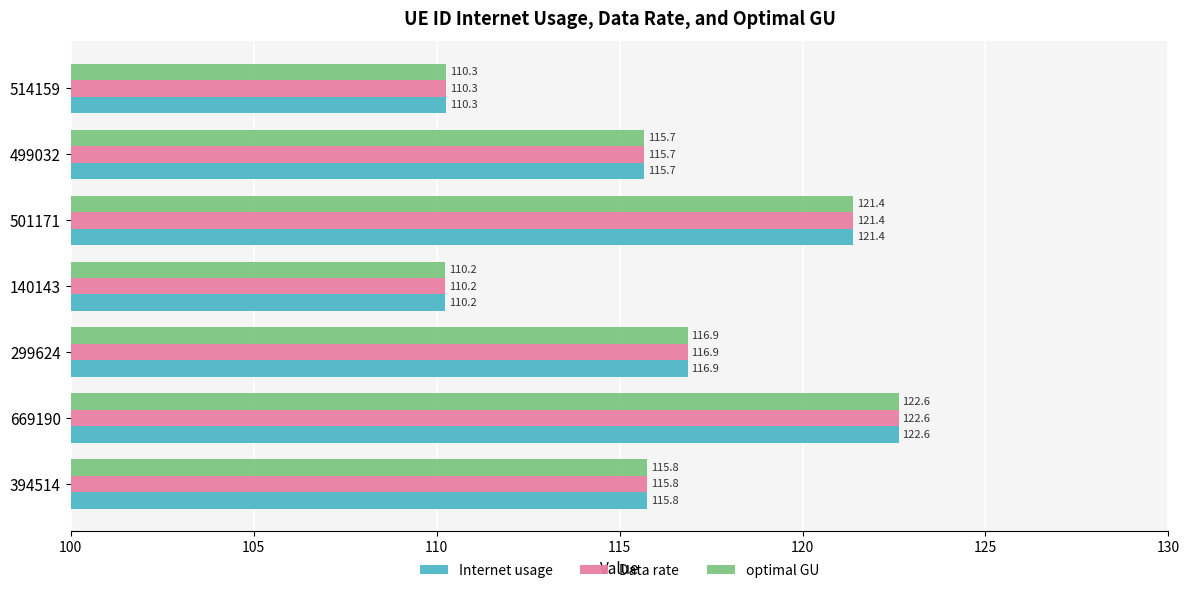

How many distinct data groups are displayed?

3